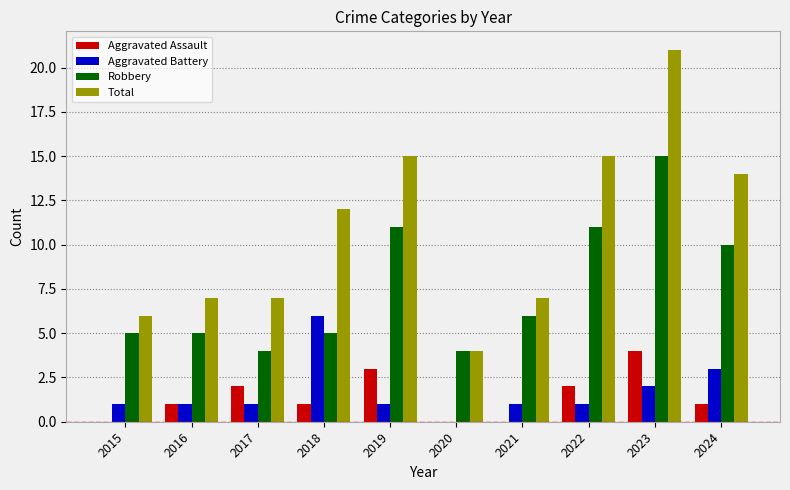

Which category has the highest value in the Aggravated Battery series?

2018